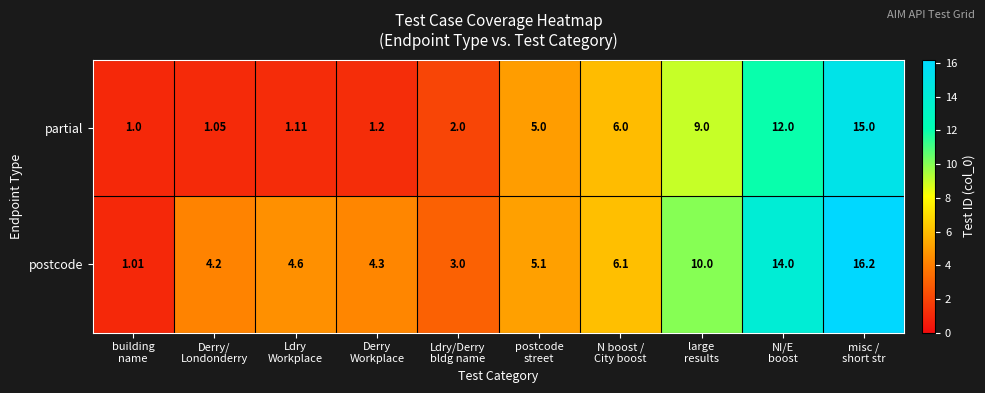

Which series has the largest total across all categories?

postcode